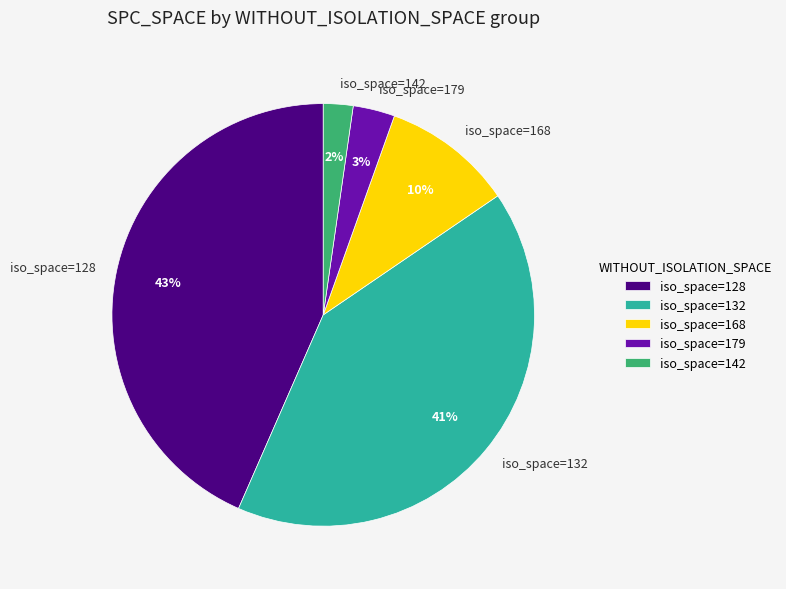

Is it true that iso_space=168 is 24% of the pie?

False